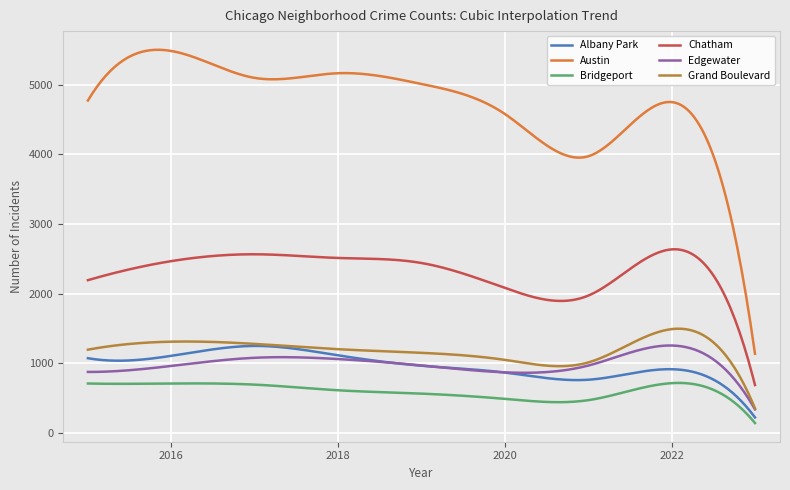

Which series has the largest total across all categories?

Austin